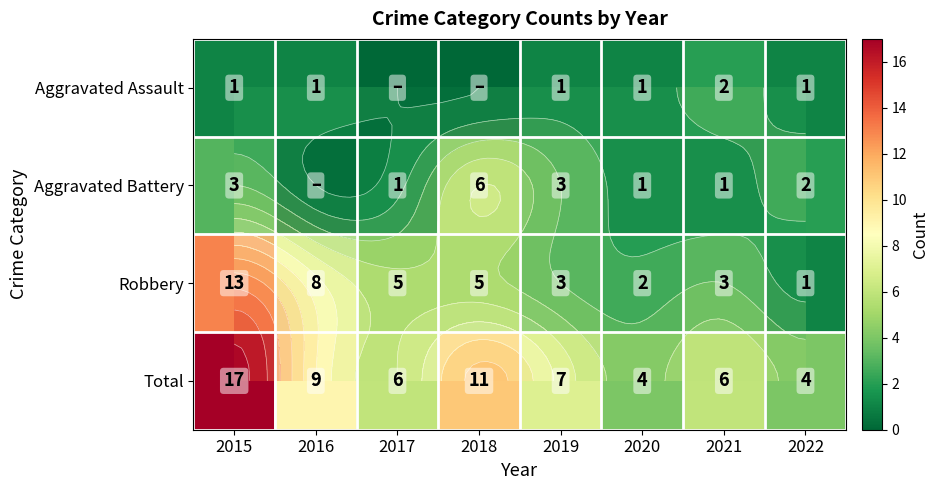

At which label does Aggravated Assault reach its minimum?

2017